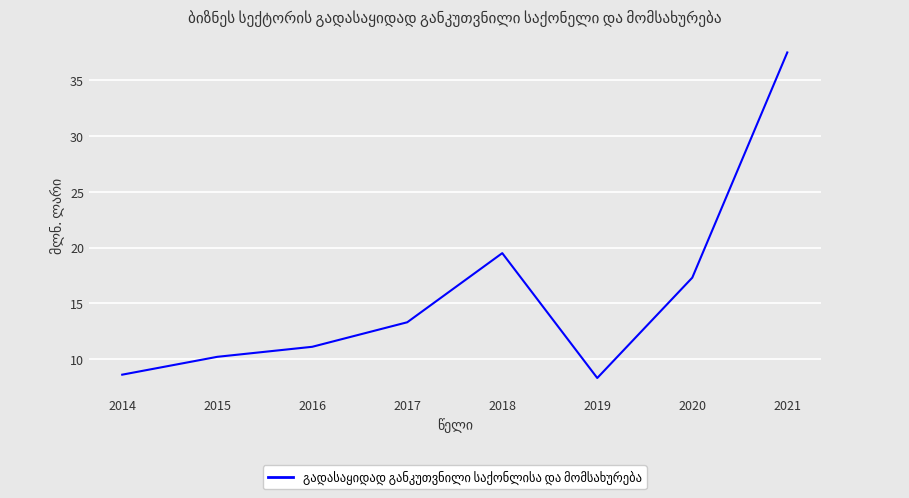

Reading left to right, extract all data points from this chart.

2014=8.6	2015=10.2	2016=11.1	2017=13.3	2018=19.5	2019=8.3	2020=17.3	2021=37.5